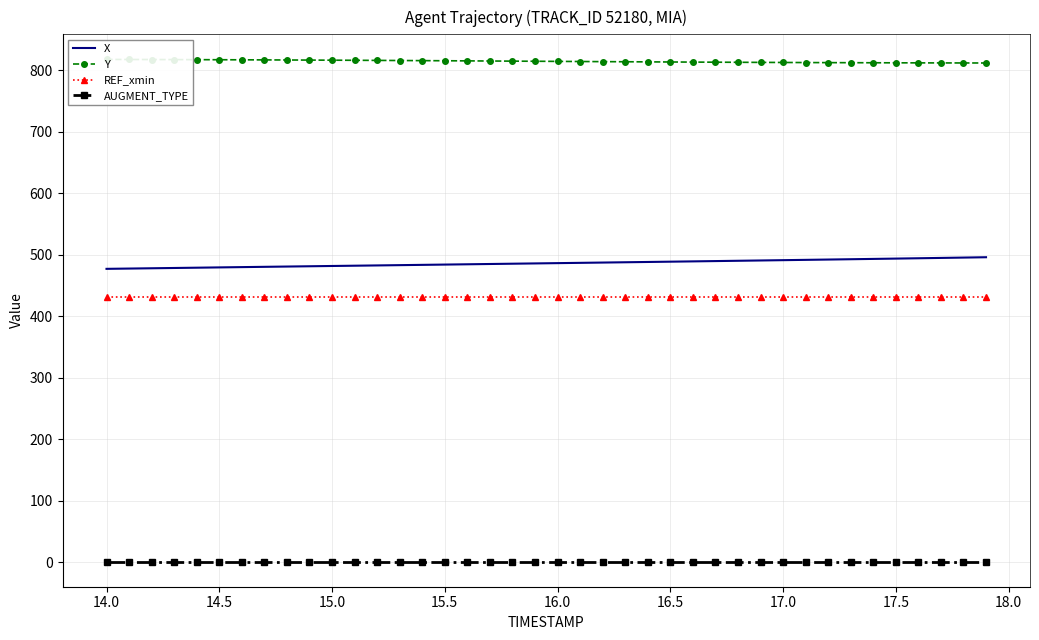

Does the chart have visible grid lines?

Yes